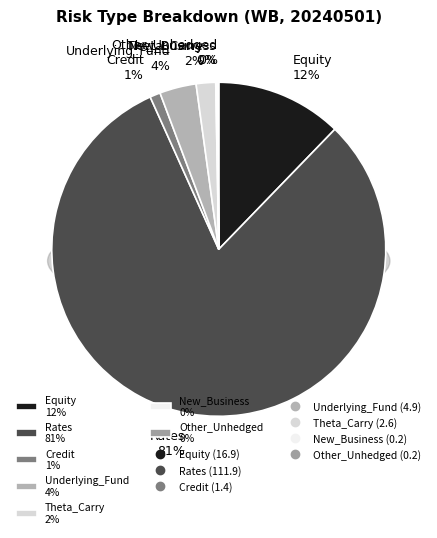

Rank the categories by value from highest to lowest.

Rates, Equity, Underlying_Fund, Theta_Carry, Credit, New_Business, Other_Unhedged